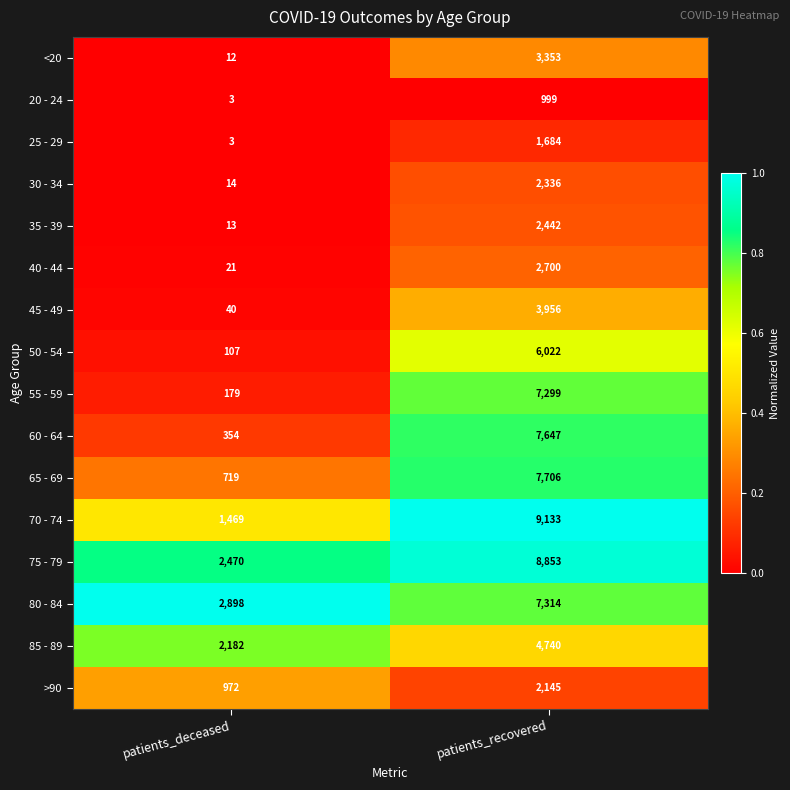

What is the sum of the 75 - 79 values at patients_recovered and patients_deceased?

11323